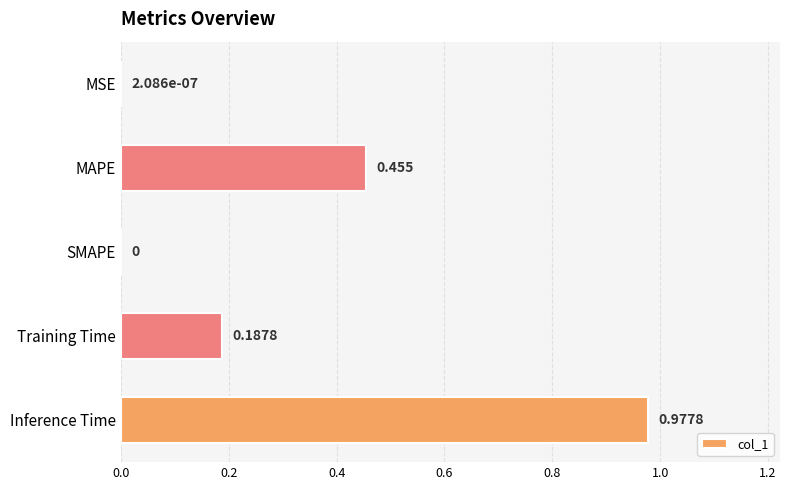

Which category has the highest value across all series?

Inference Time